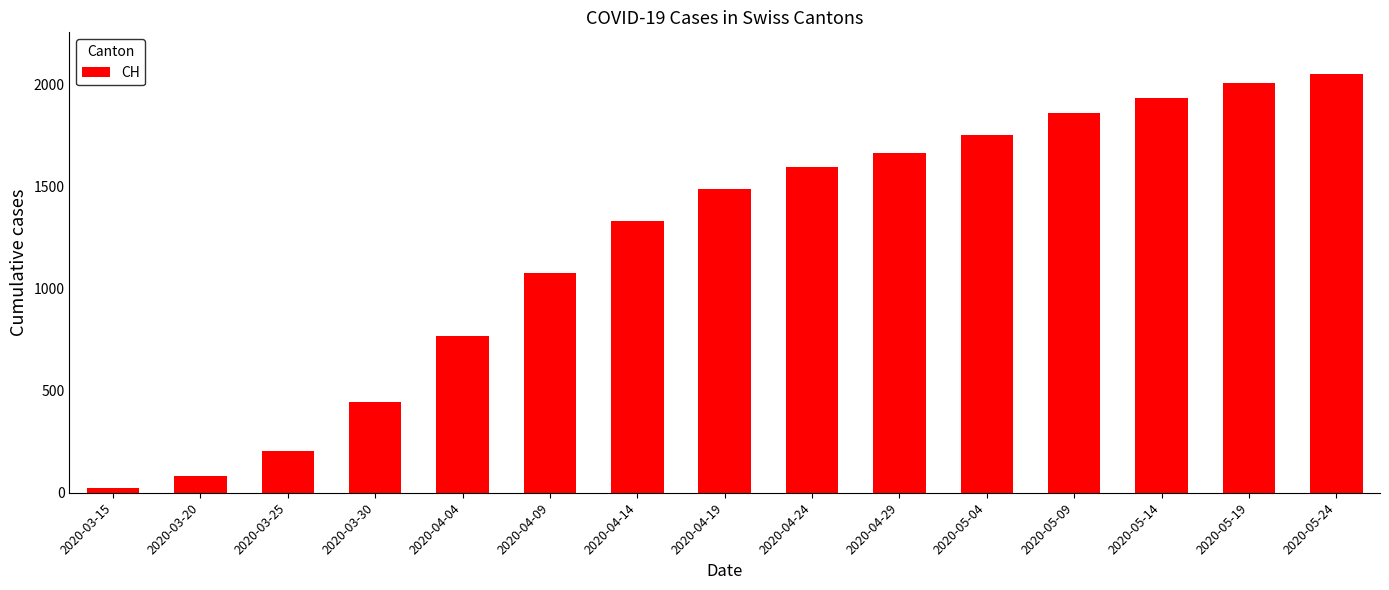

Rank the categories by value from highest to lowest.

2020-05-24, 2020-05-19, 2020-05-14, 2020-05-09, 2020-05-04, 2020-04-29, 2020-04-24, 2020-04-19, 2020-04-14, 2020-04-09, 2020-04-04, 2020-03-30, 2020-03-25, 2020-03-20, 2020-03-15